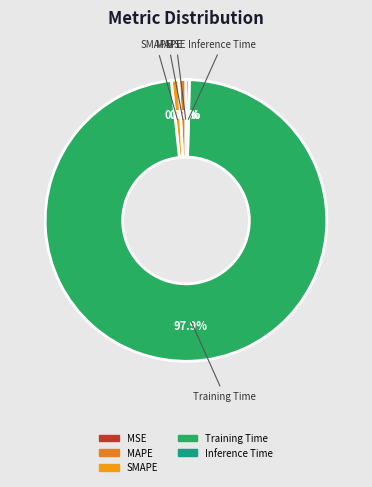

What percentage is the SMAPE slice, to the nearest percent?

1%